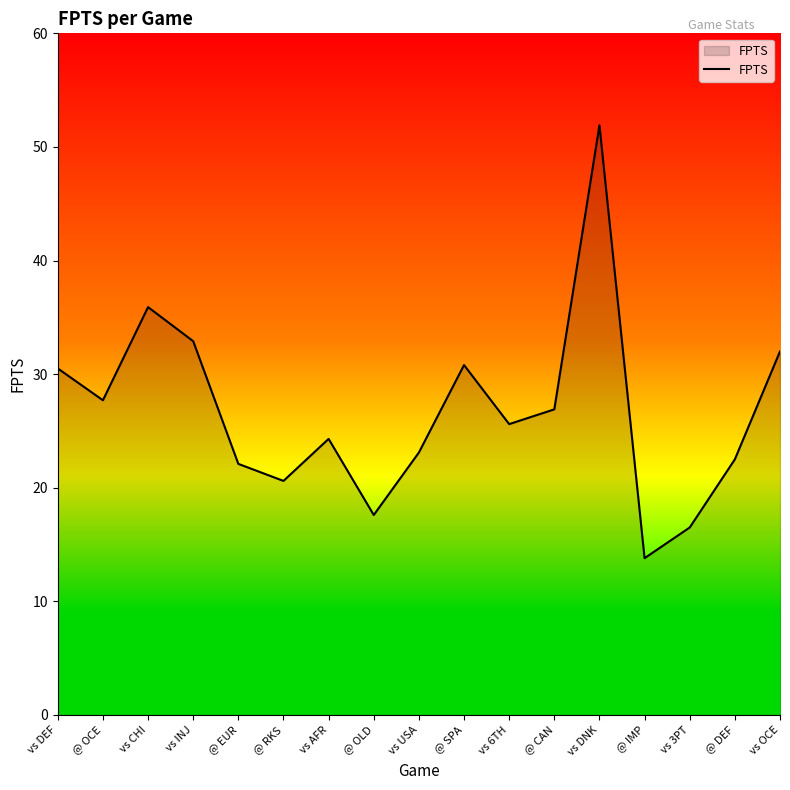

Is it true that the value at @ IMP is 6.1?

False